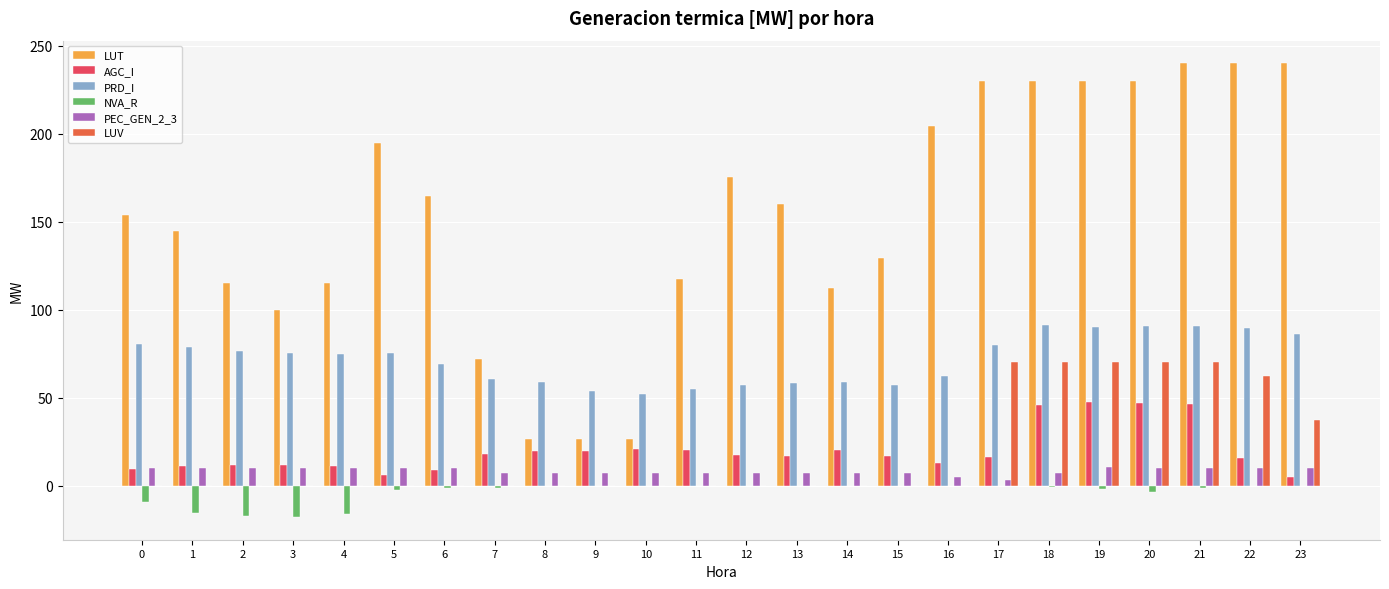

Between 17 and 19, which series saw the biggest shift?

AGC_I